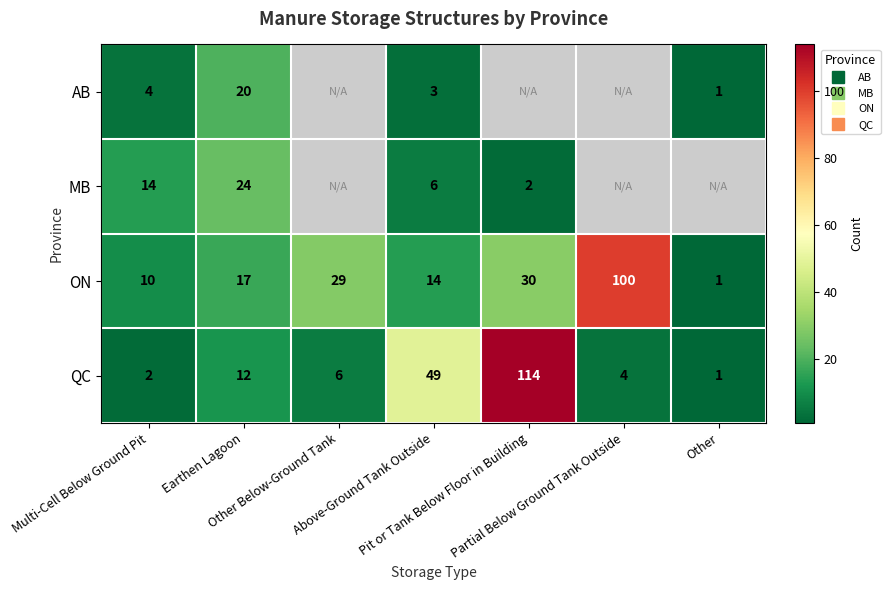

List the series in order of their peak value, highest first.

QC, ON, MB, AB